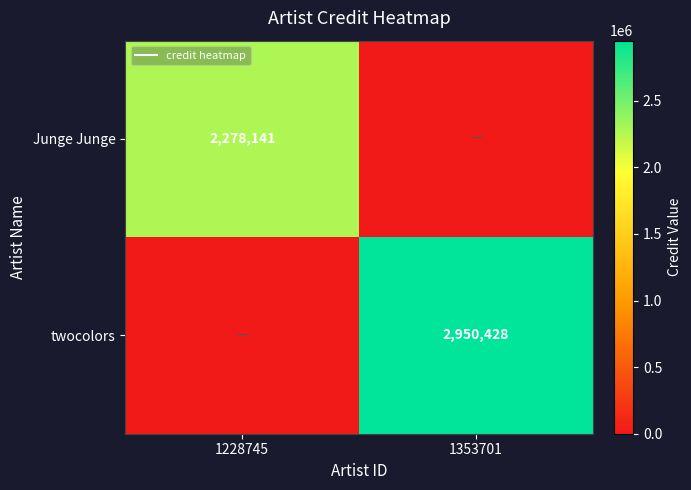

Is the value of twocolors at 1353701 greater than the value of Junge Junge at 1353701?

Yes